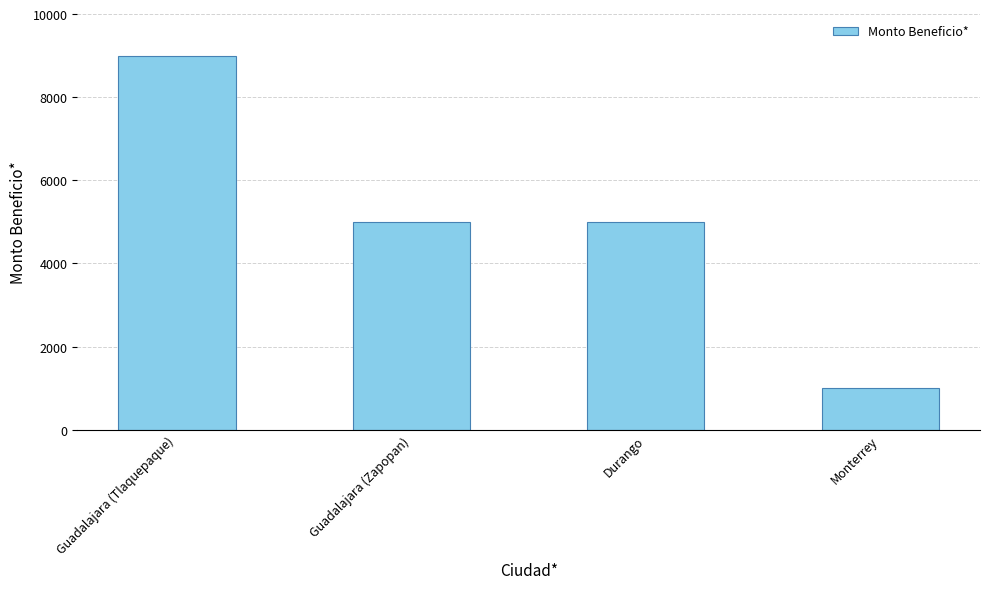

How many series are shown in this chart?

1